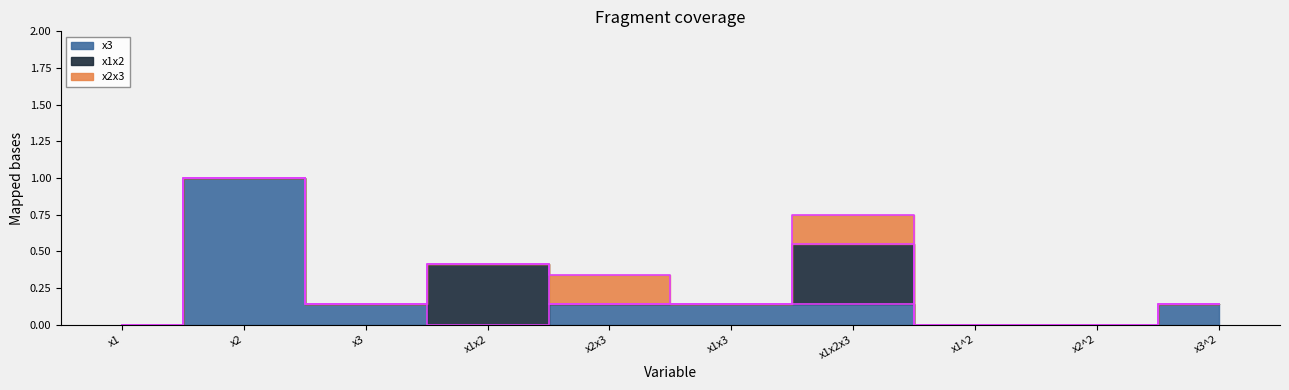

How many values in the x2x3 series exceed 0?

2